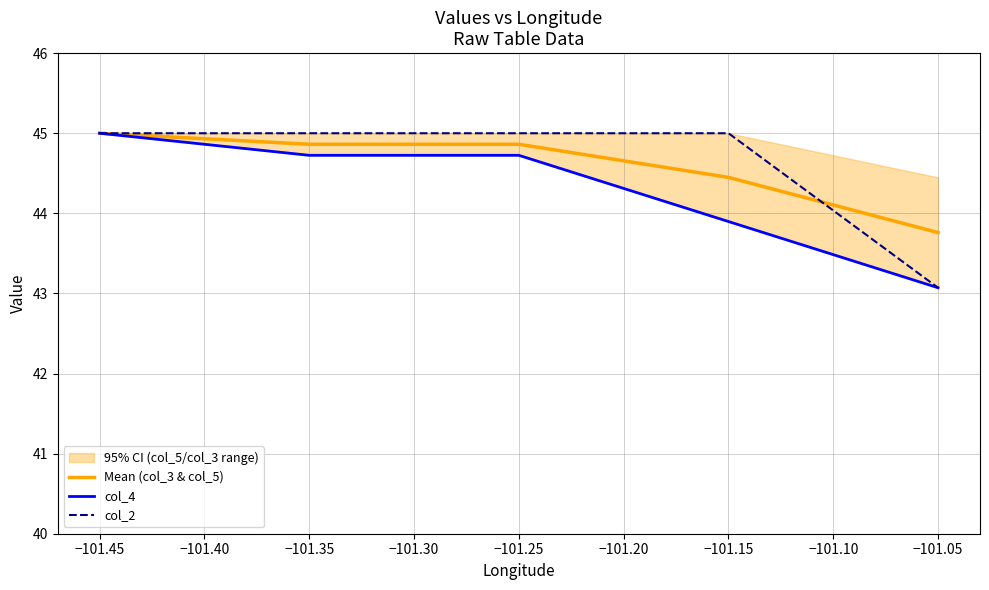

What value does the Mean (col_3 & col_5) series have at −101.45?

45.0